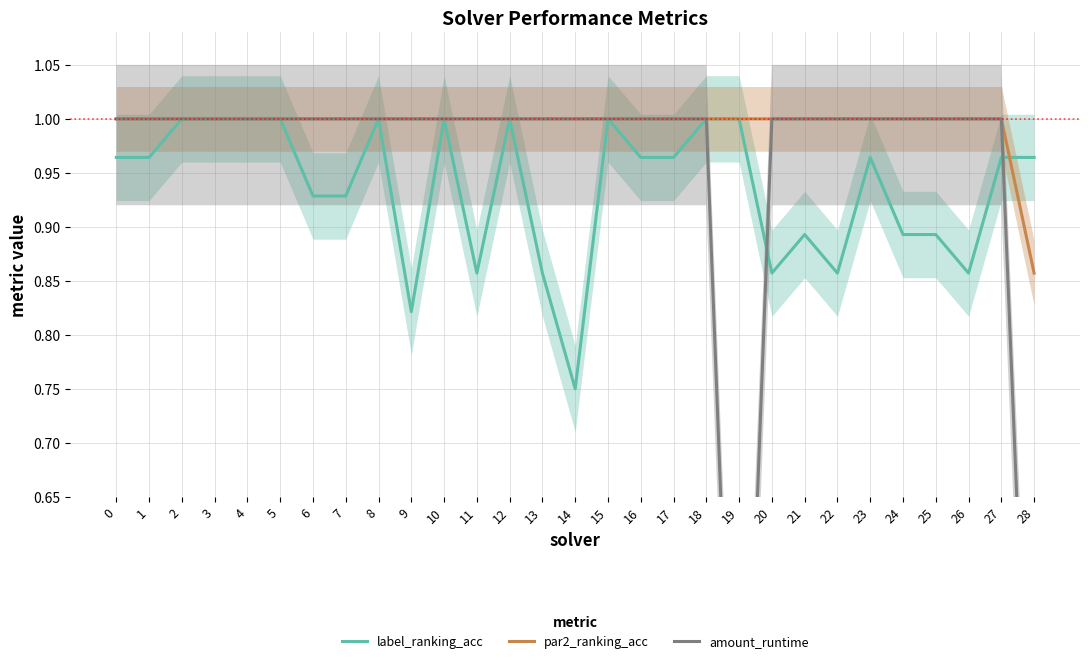

Which label corresponds to the smallest value in the chart?

19